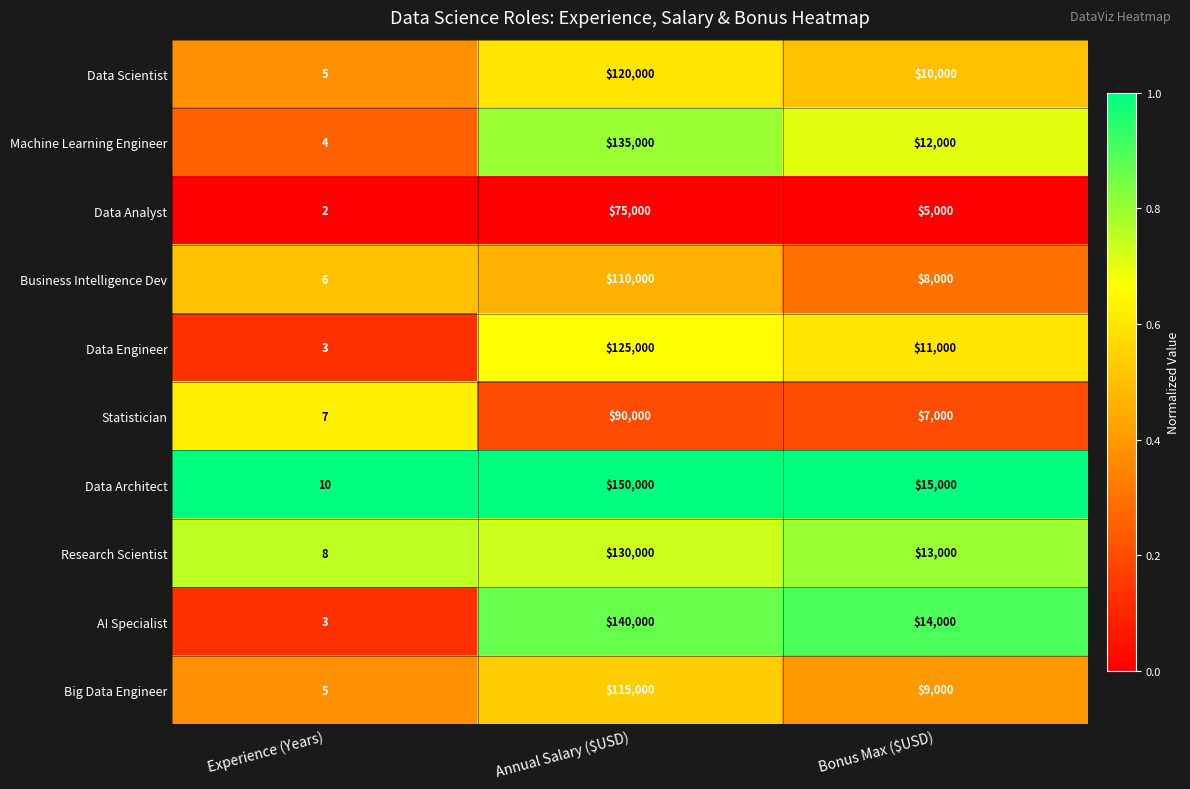

Which category has the lowest value in the Business Intelligence Dev series?

Experience (Years)